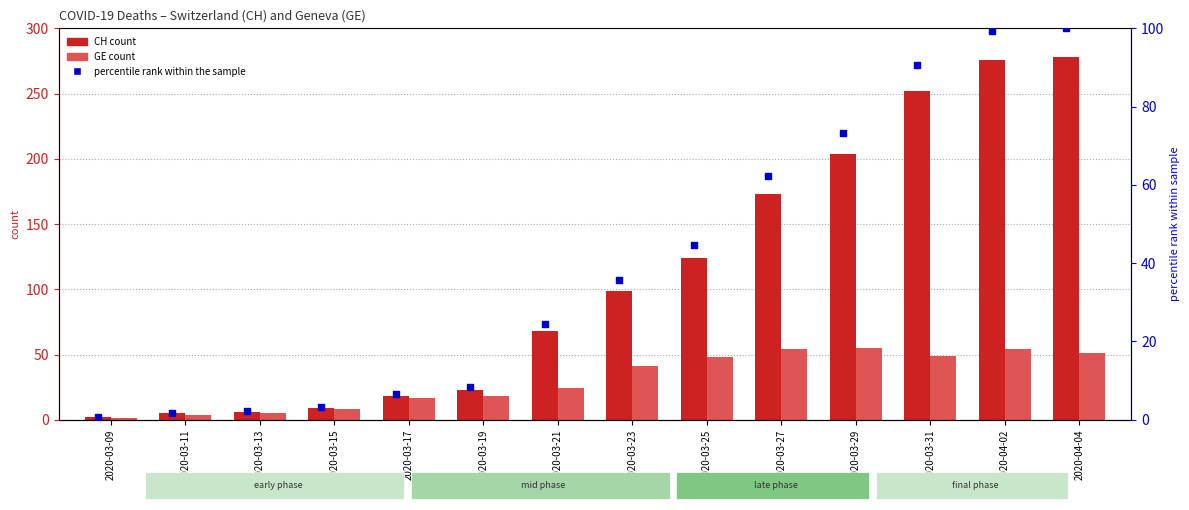

Which series contains the highest Y value?

CH